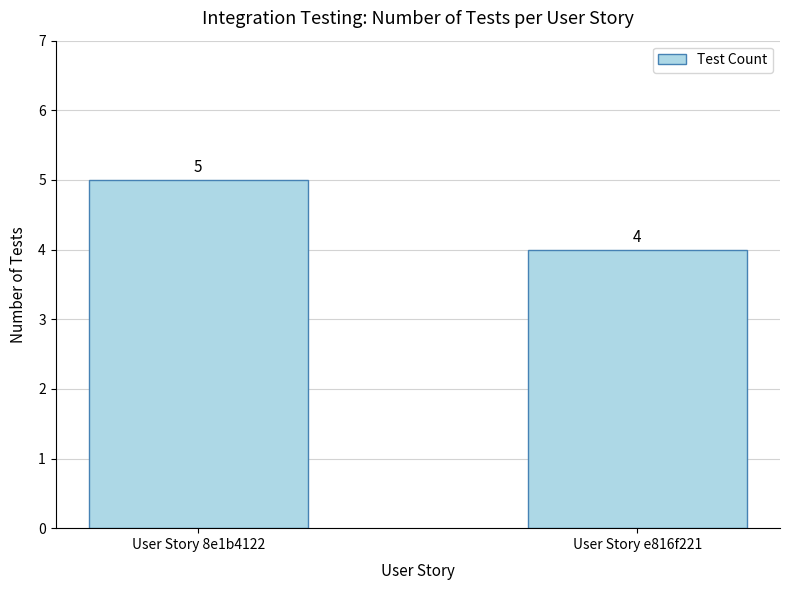

What is the sum of the values at User Story 8e1b4122 and User Story e816f221?

9